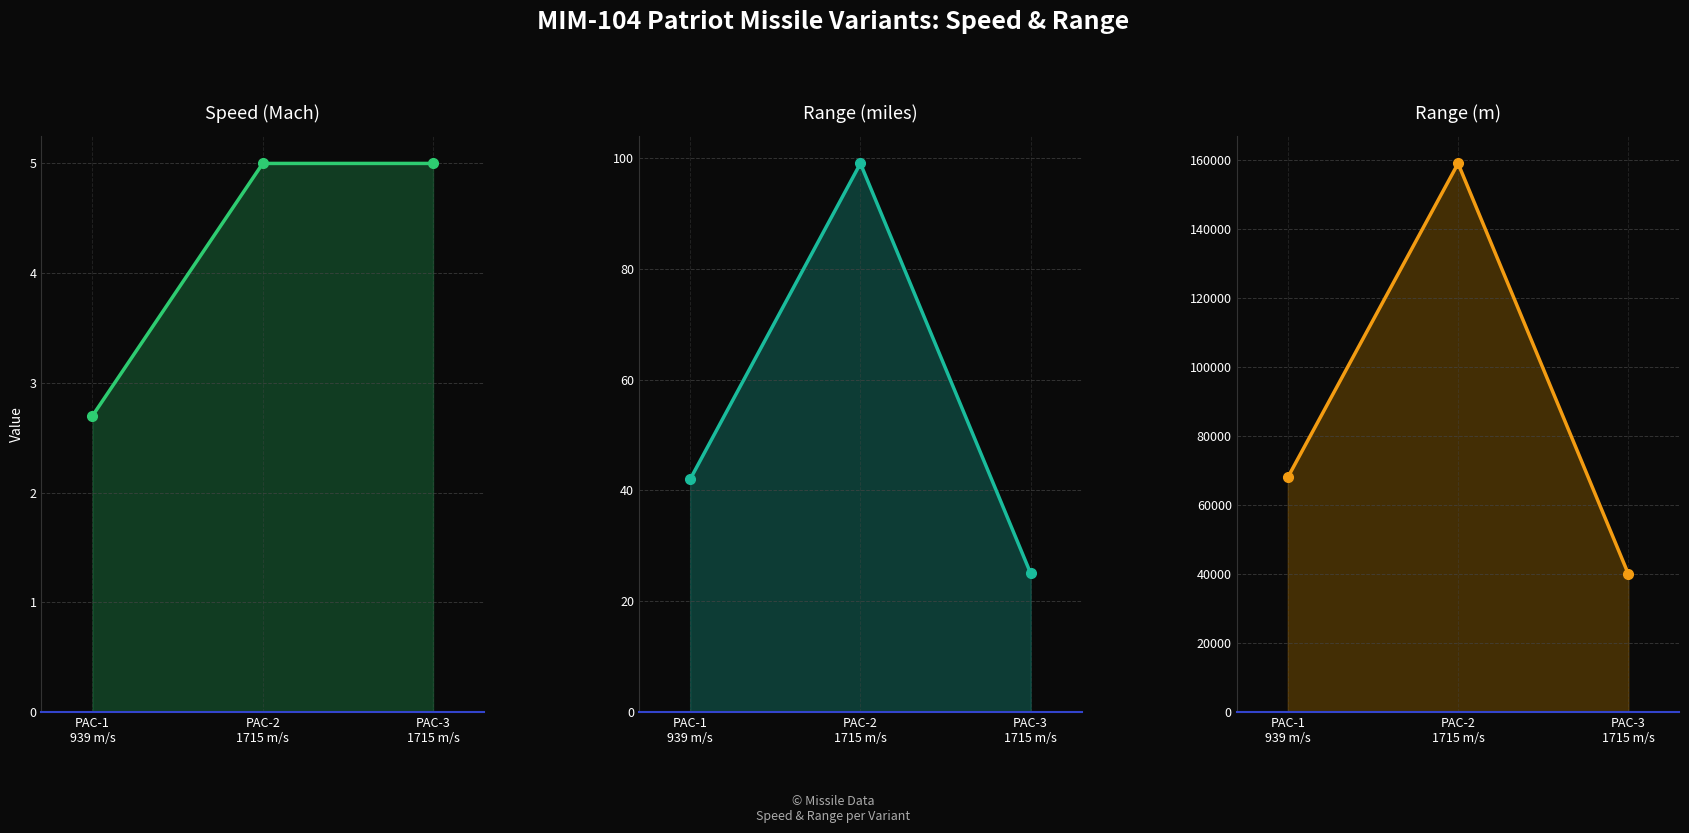

Reading left to right, transcribe all the data shown in this chart.

Speed (Mach): 2.7	5.0	5.0
Range (miles): 42.0	99.0	25.0
Range (m): 68000.0	159000.0	40000.0